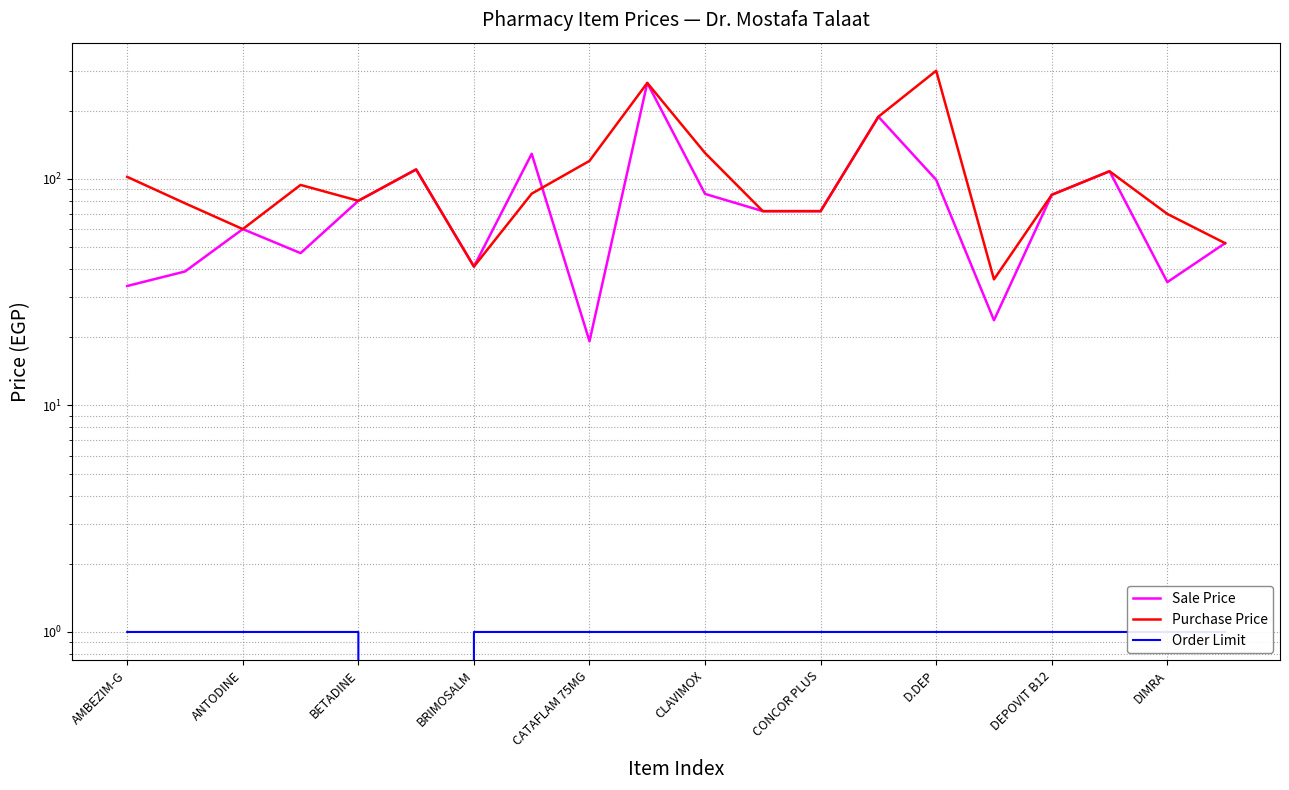

Reading left to right, what are all the values shown in this chart?

Sale Price: 33.7	39.0	60.0	47.0	80.0	110.0	41.0	129.0	19.2	265.0	85.8	72.0	72.0	188.0	99.0	23.8	85.0	108.0	35.0	52.0
Purchase Price: 102.0	78.0	60.0	94.0	80.0	110.0	41.0	86.0	120.0	265.0	130.0	72.0	72.0	188.0	300.0	36.0	85.0	108.0	70.0	52.0
Order Limit: 1.0	1.0	1.0	1.0	1.0	0.0	1.0	1.0	1.0	1.0	1.0	1.0	1.0	1.0	1.0	1.0	1.0	1.0	1.0	1.0